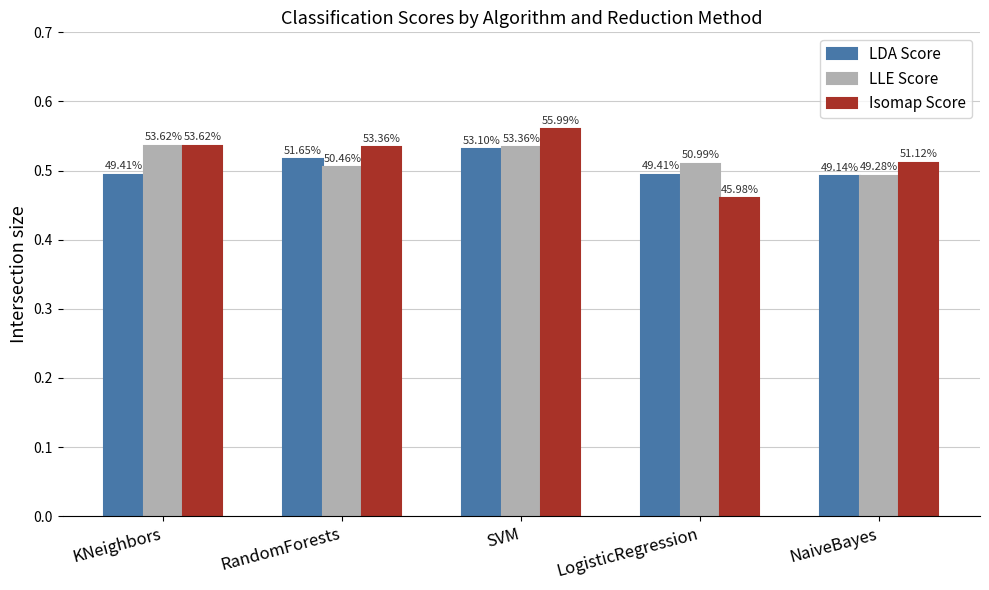

Are the bars horizontal?

No